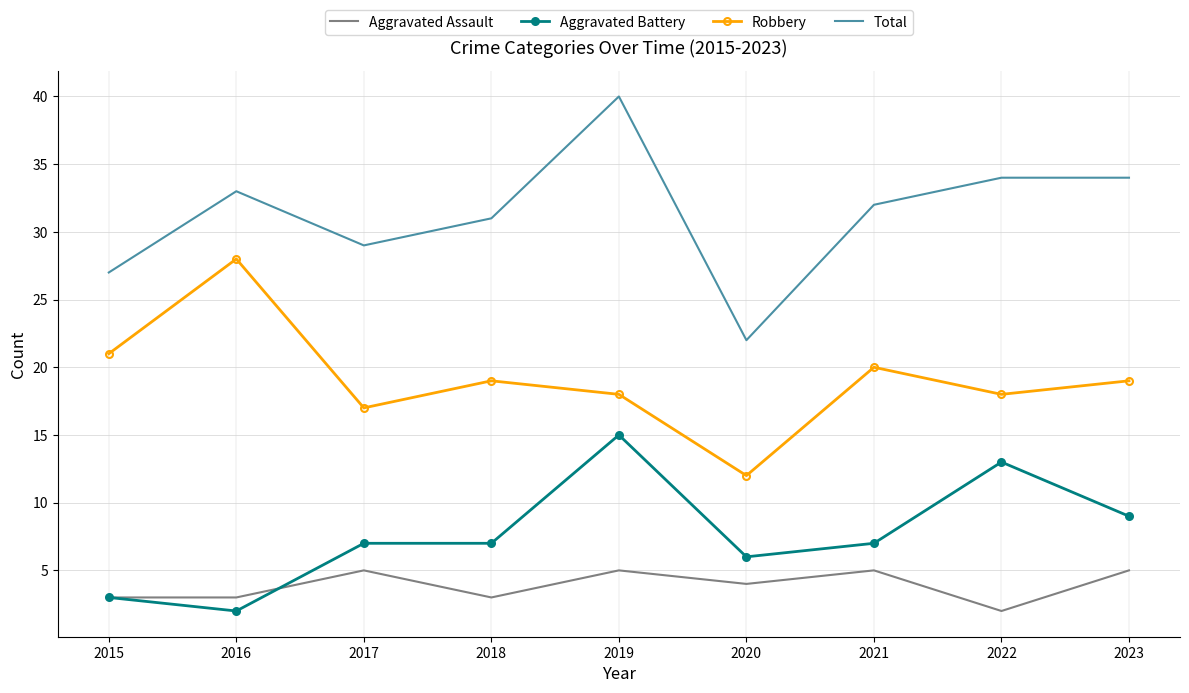

Which series changed the most between 2017 and 2019?

Total